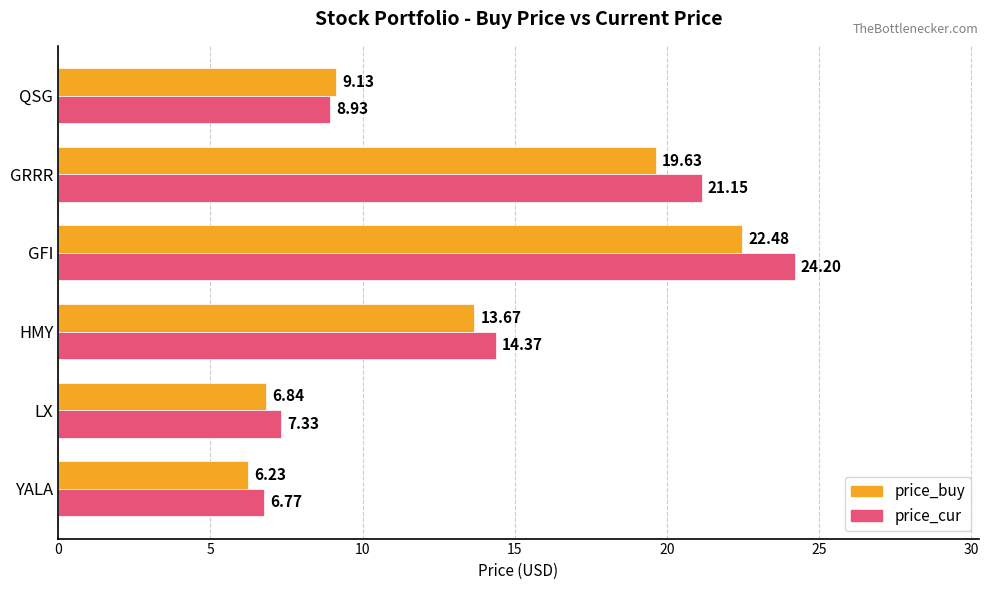

Which series changed the most between HMY and QSG?

price_cur